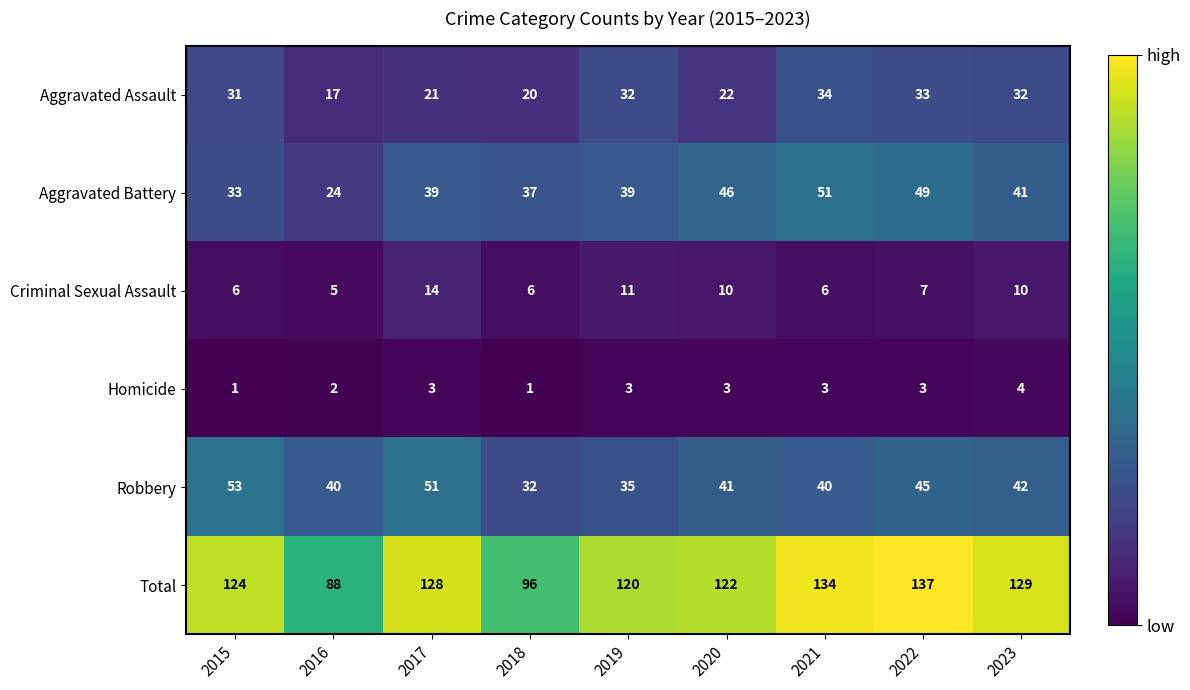

At which label does Criminal Sexual Assault reach its peak?

2017